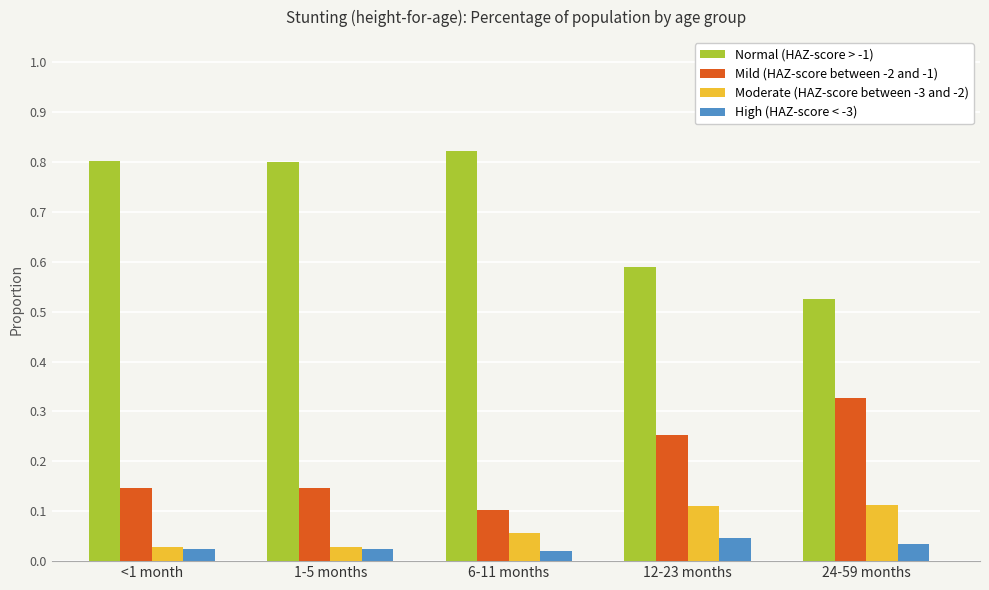

What is the average value of the Normal (HAZ-score > -1) series?

0.7